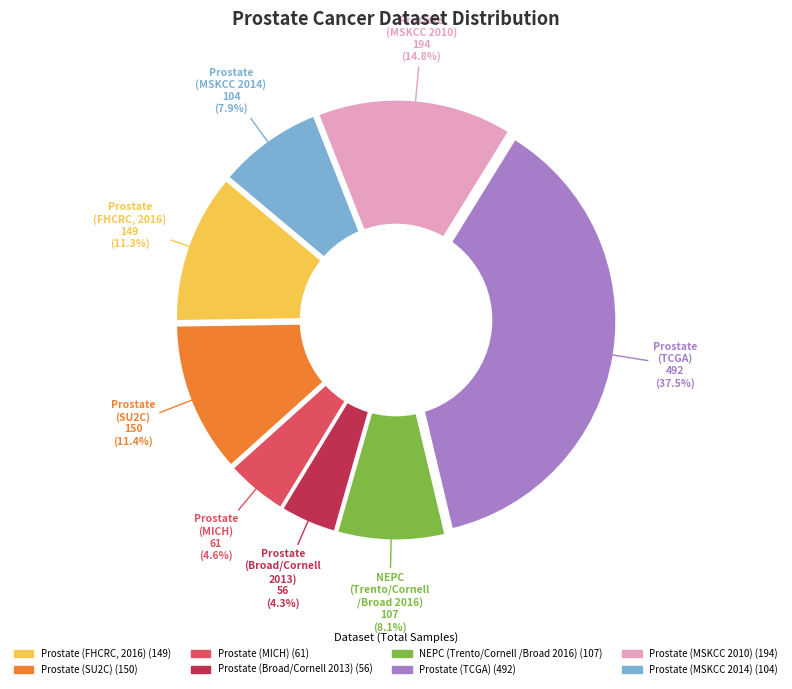

Which slice is the smallest?

Prostate (Broad/Cornell 2013)